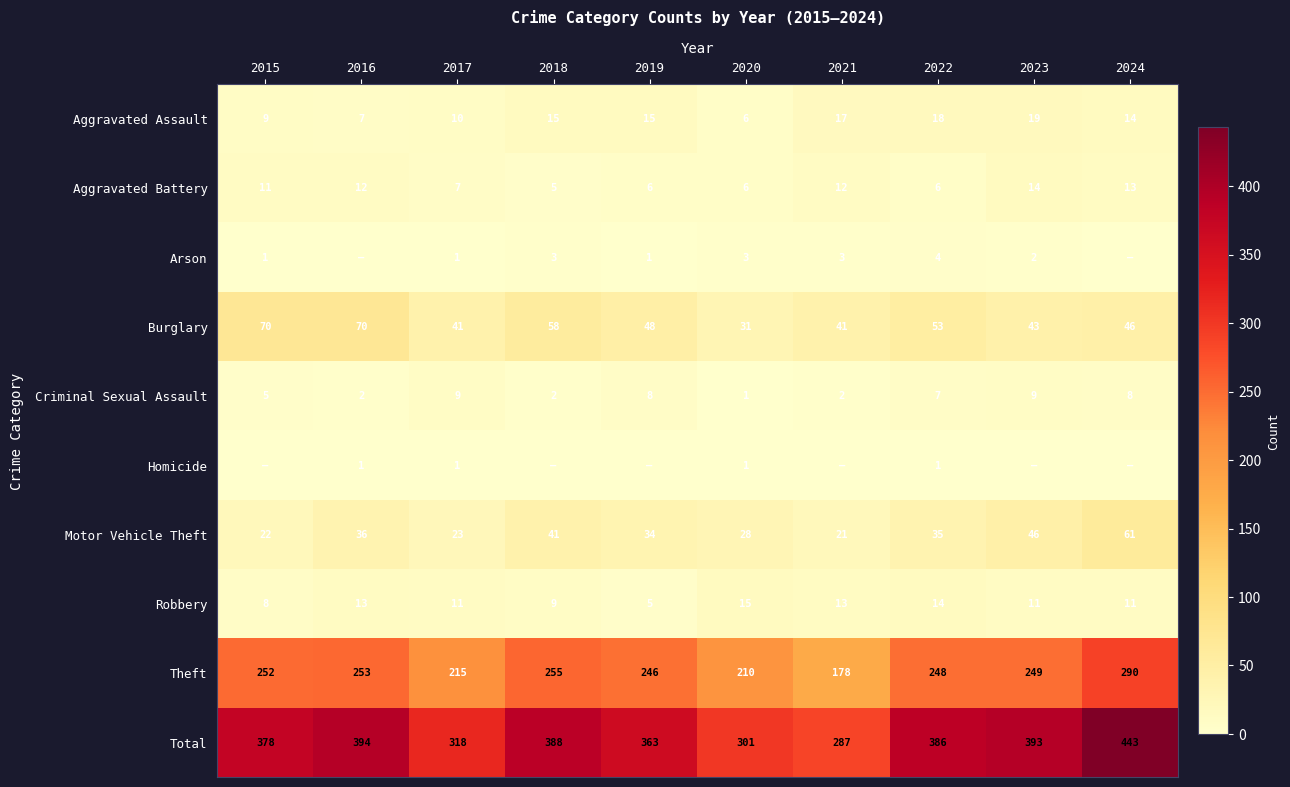

How many data points does each series have?

10